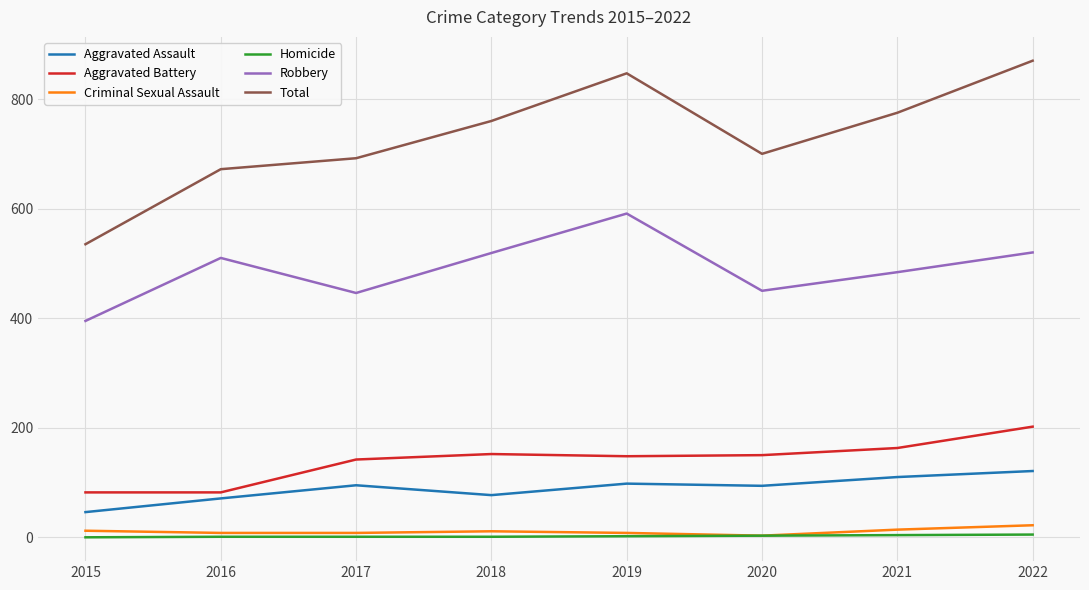

Which series has the largest total across all categories?

Total